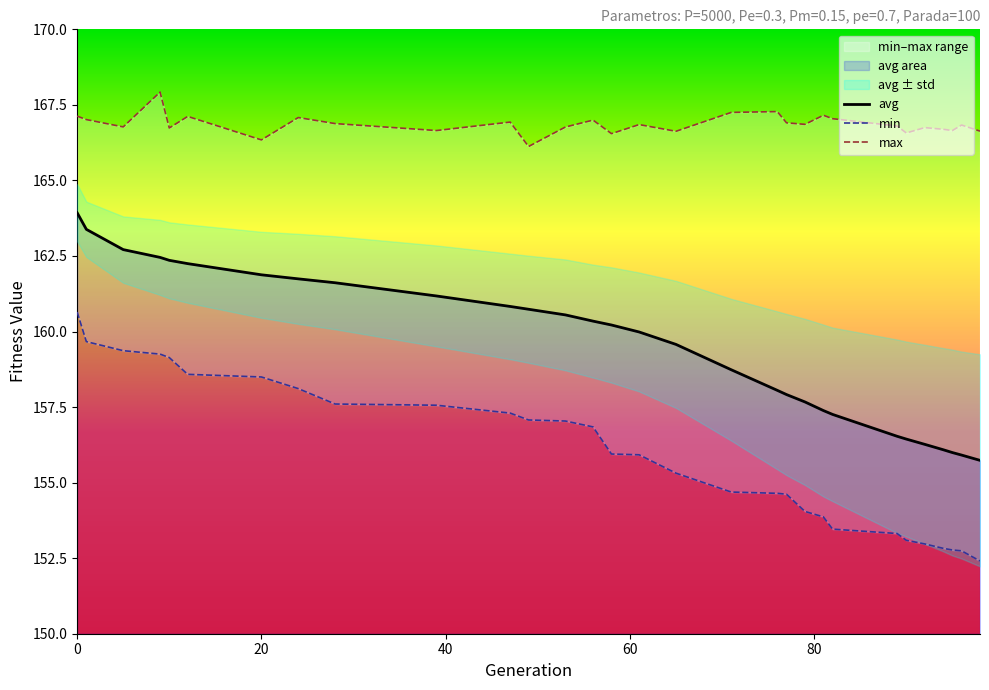

True or false: max has a value of 166.7 at 94.

True